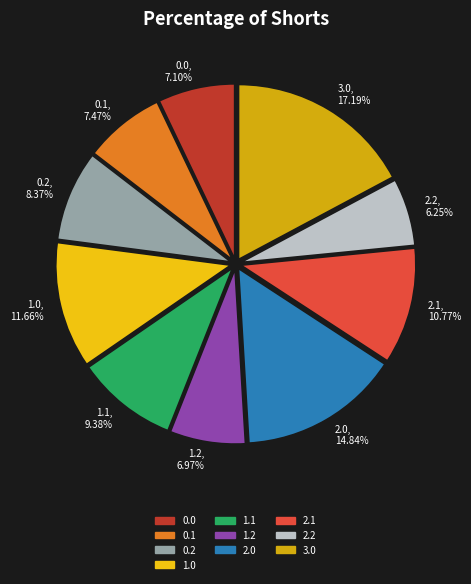

How many slices are in this pie chart?

10